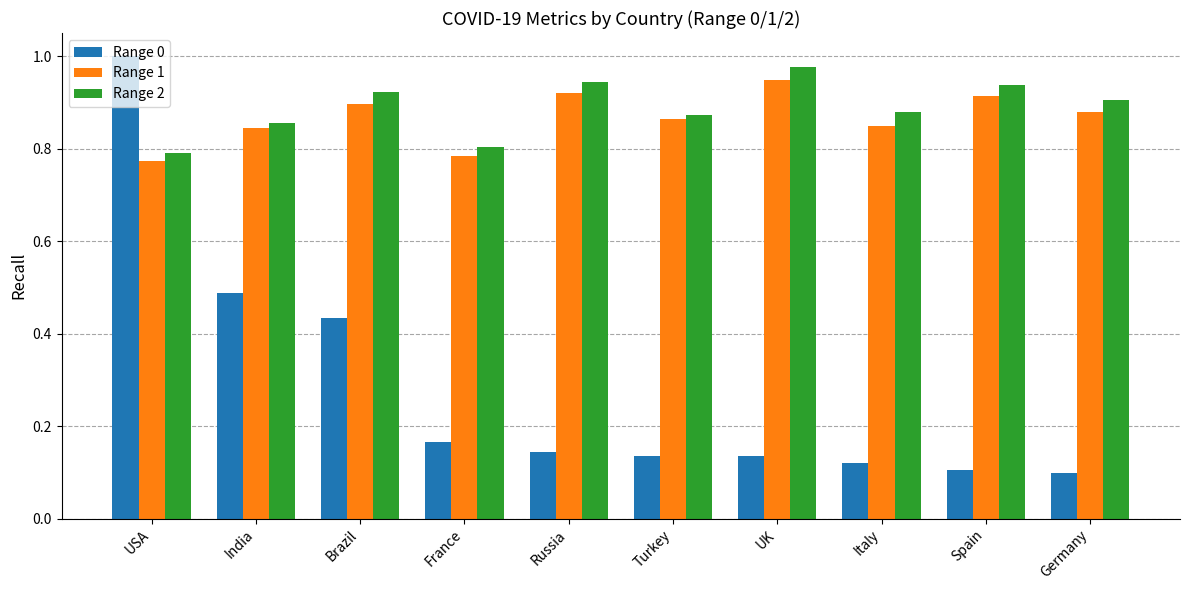

How many bars are there in each group?

3